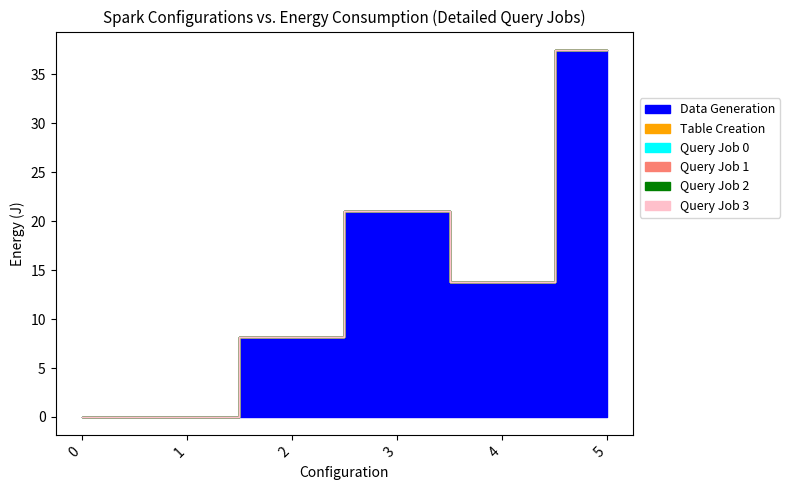

What is the spread (max minus min) of values at 5?

37.5